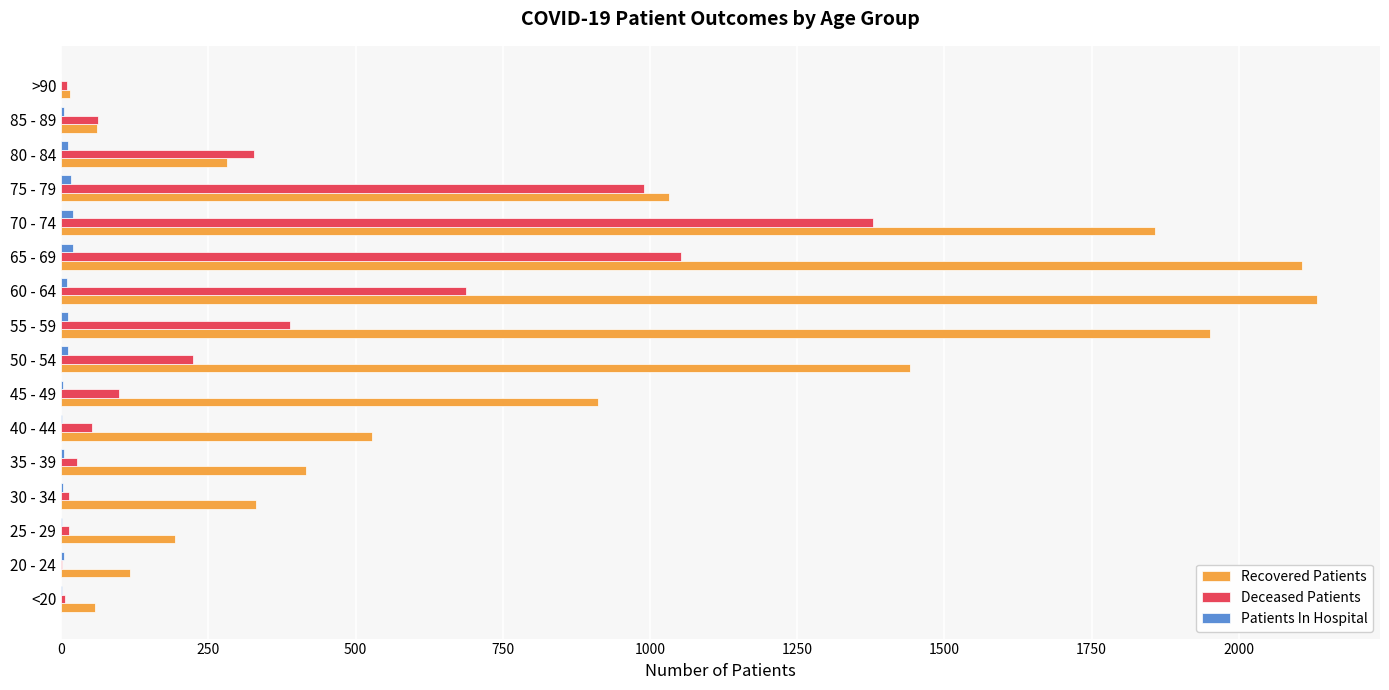

Which series has the largest total across all categories?

Recovered Patients